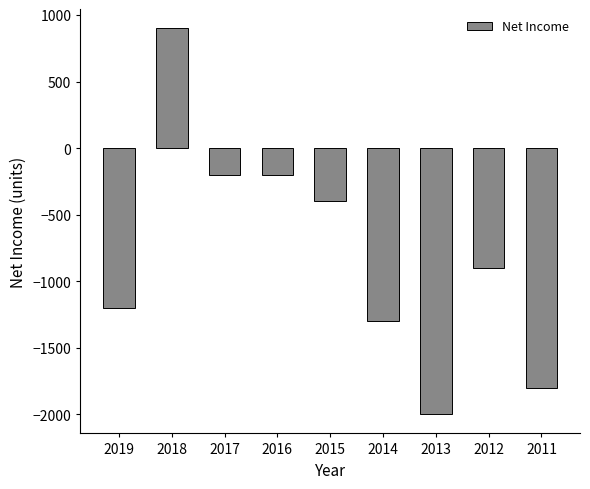

What is the value of the 4th bar from the left?

-200